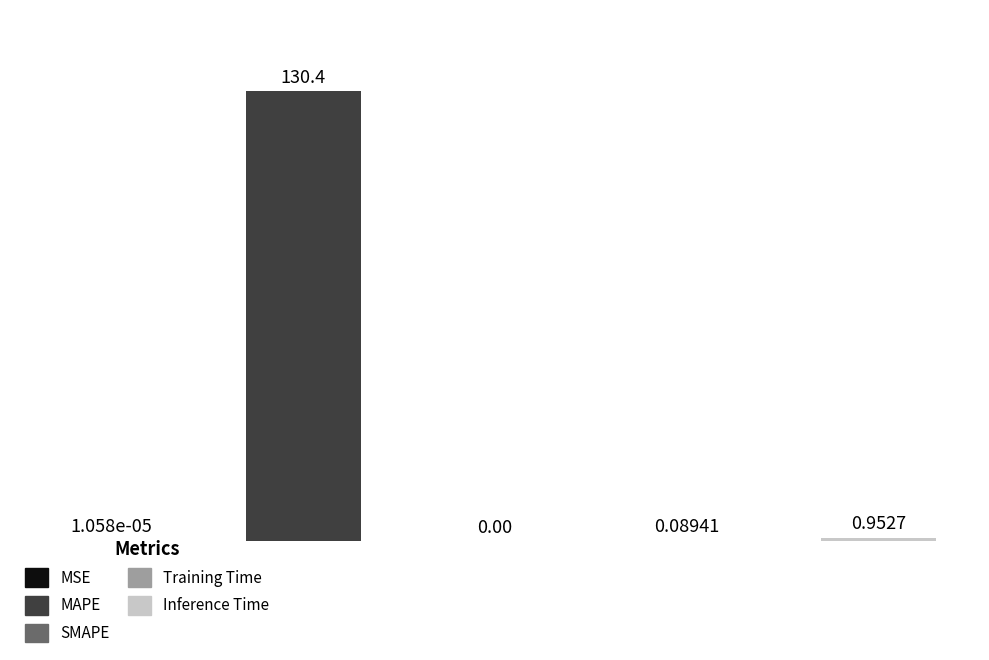

Are the bars horizontal?

No